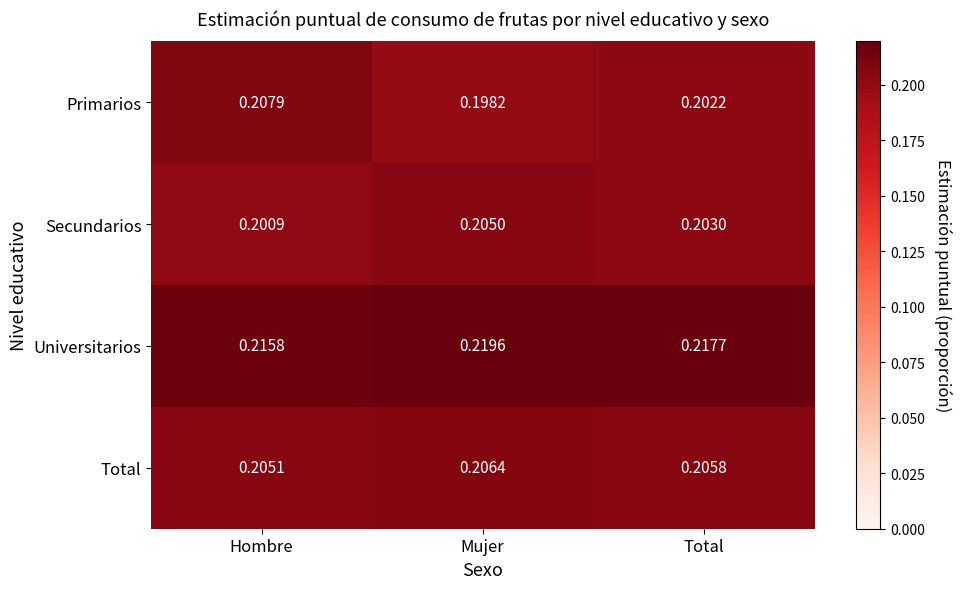

Which label corresponds to the largest value in the chart?

Mujer